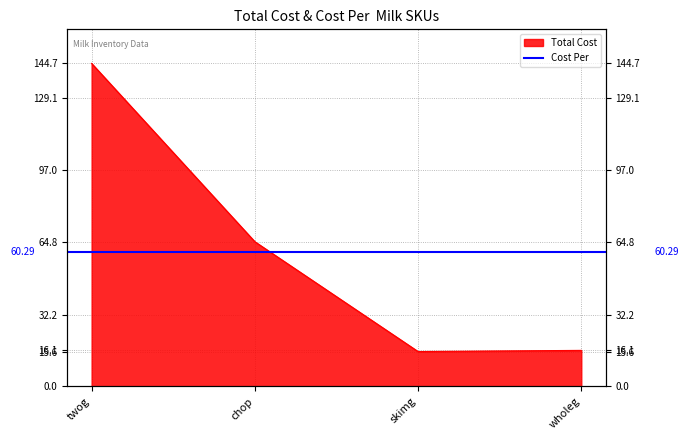

What is the difference between the second highest and minimum values?

49.2